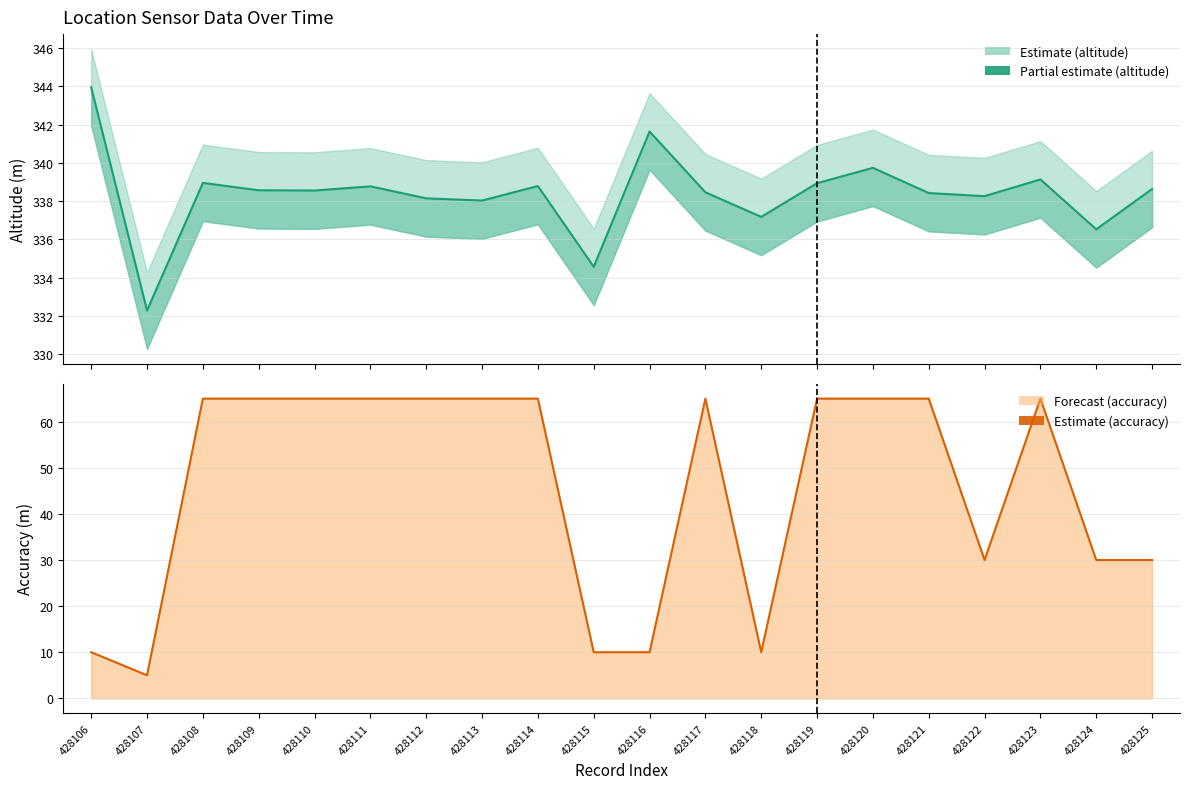

True or false: double_altitude (estimate) and accuracy (estimate) cross at least once.

False